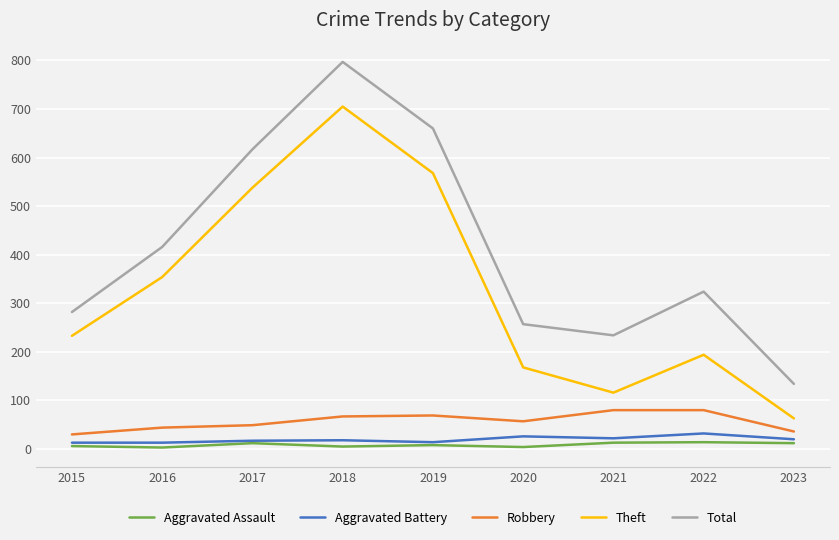

Rank the series at 2020 from highest to lowest value.

Total, Theft, Robbery, Aggravated Battery, Aggravated Assault